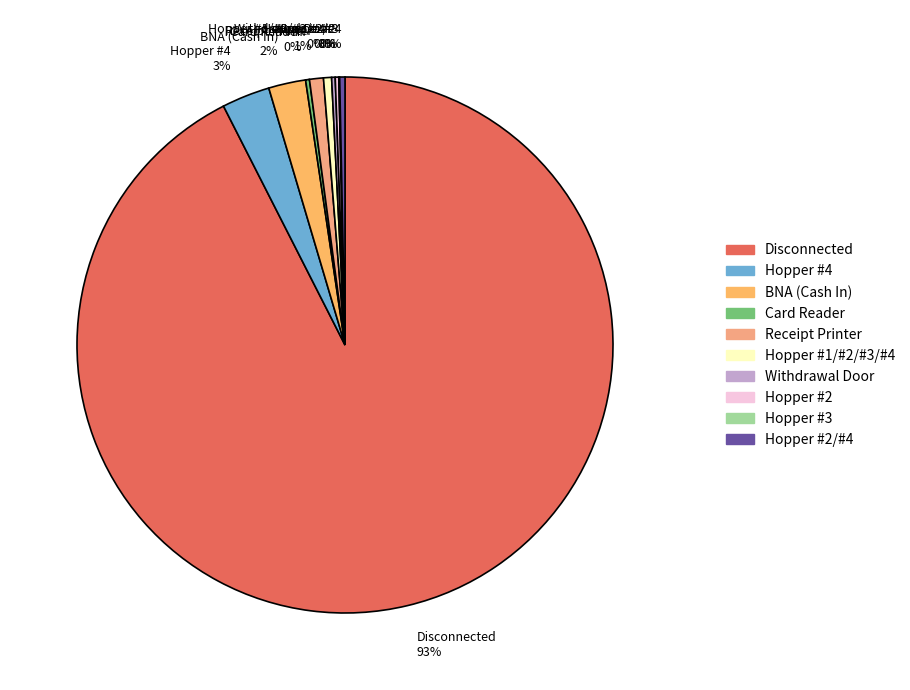

True or false: Receipt Printer 1% accounts for 1% of the total.

True